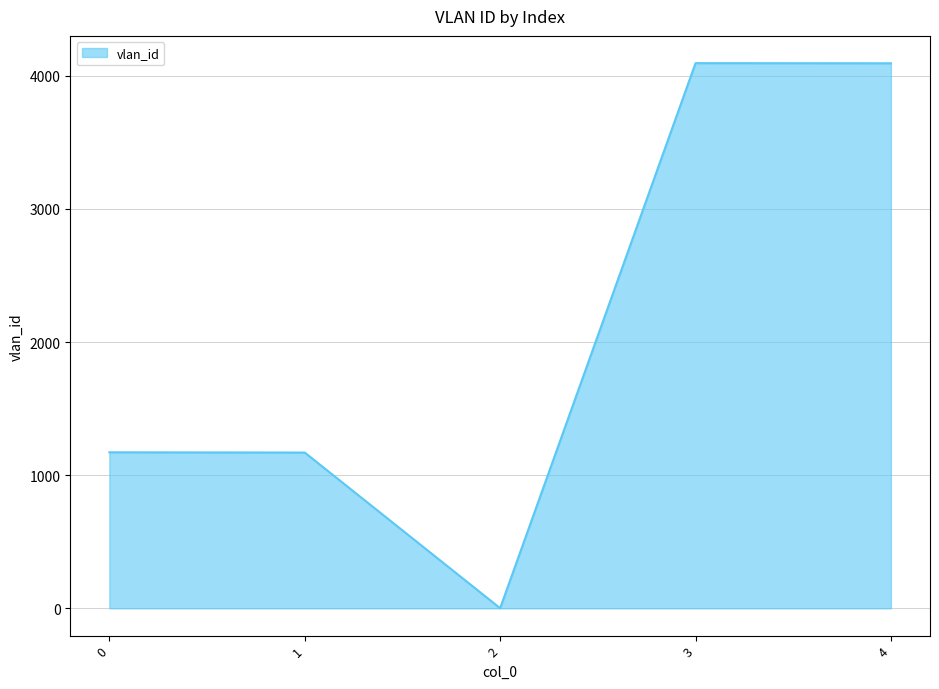

Which has a higher value, 1 or 3?

3